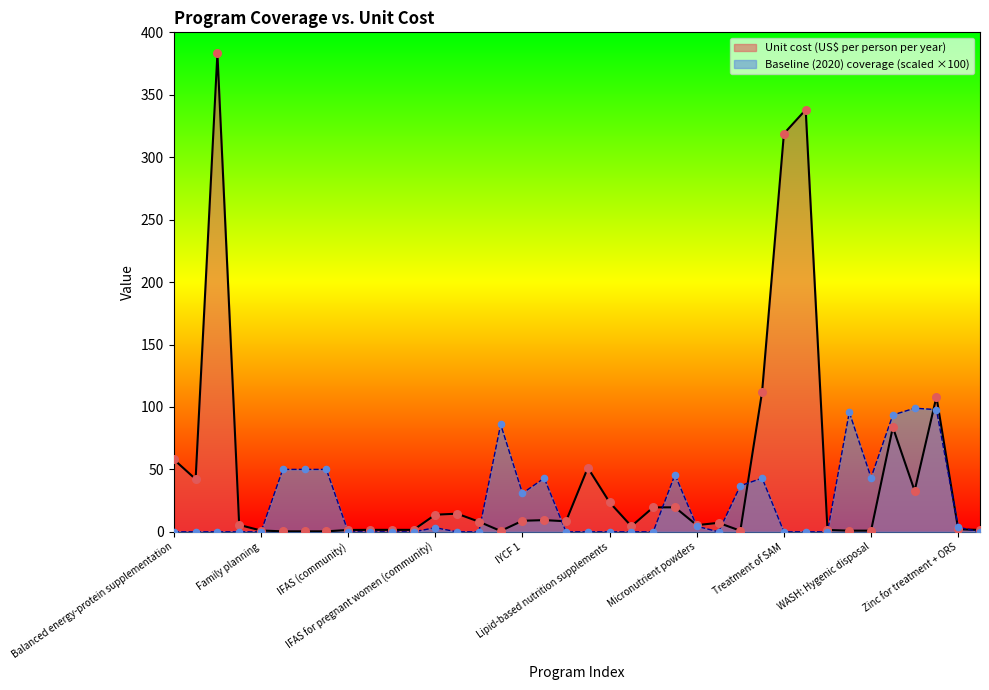

At which category is the sum across all series the highest?

Cash transfers